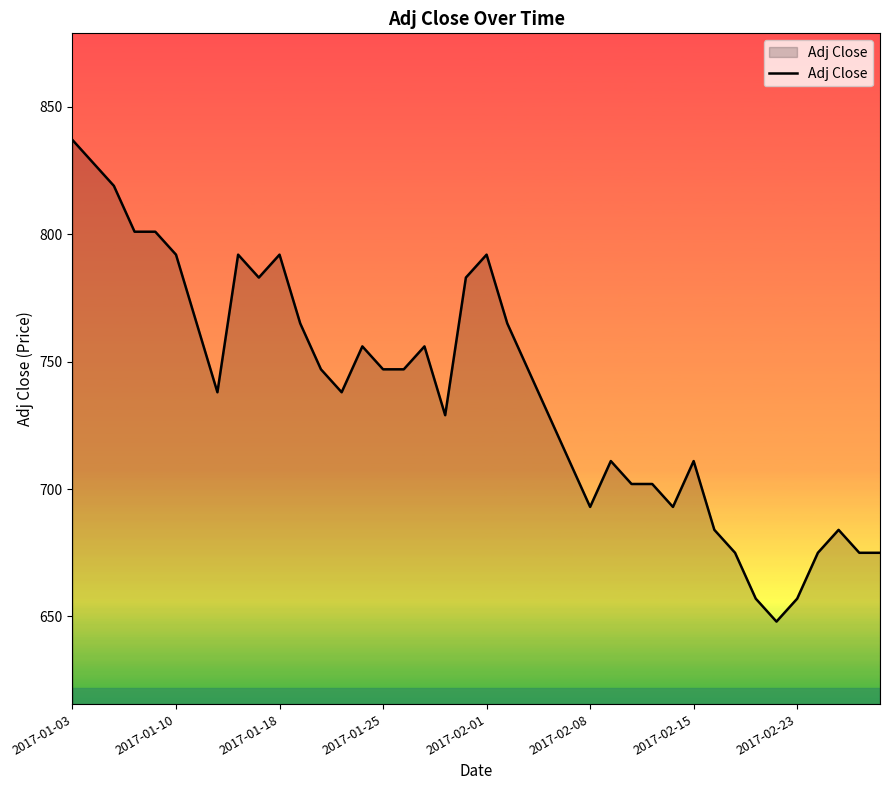

What is the difference between the maximum and minimum values?

189